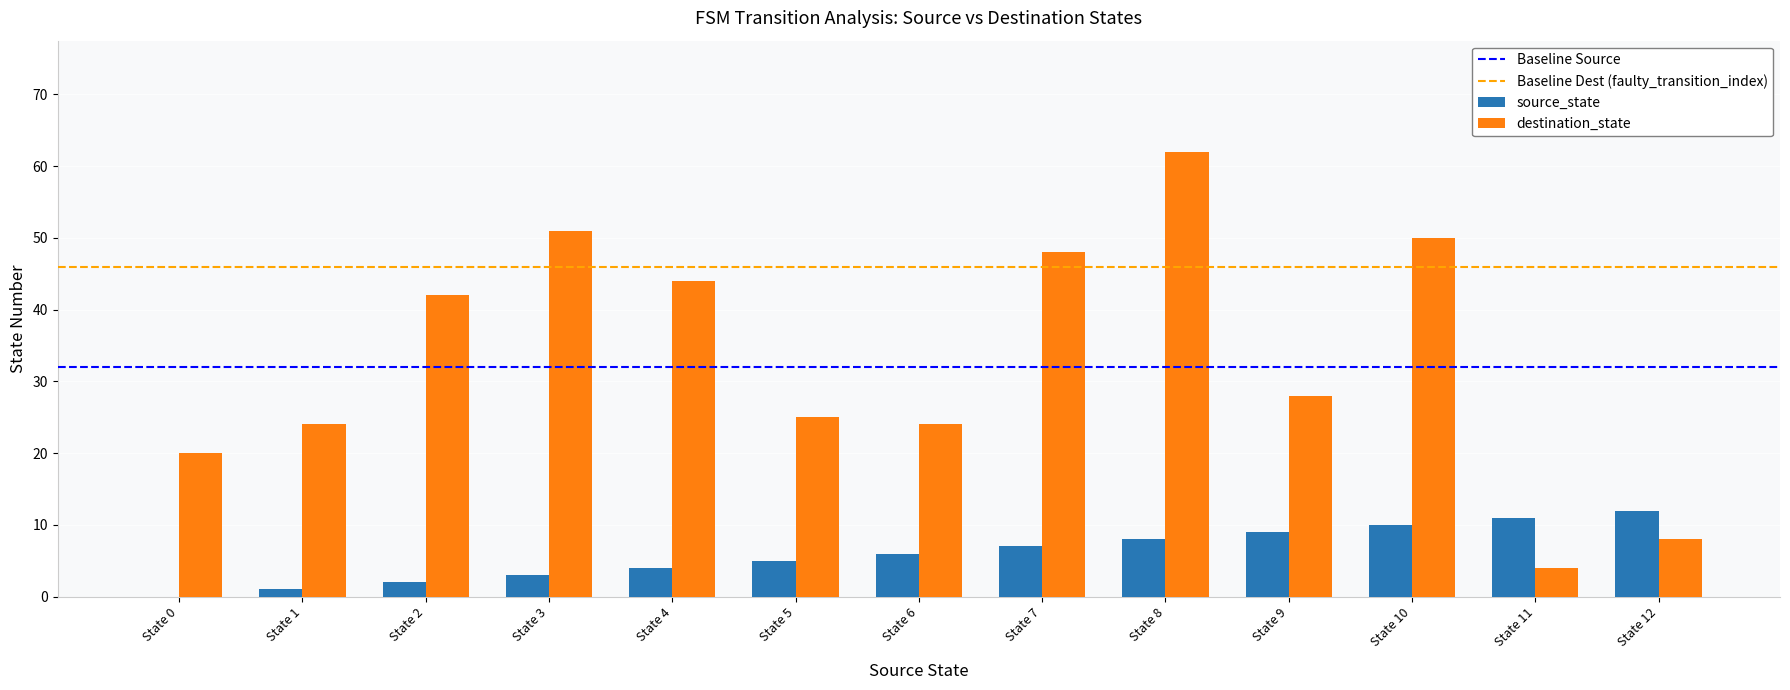

Which series changed the most between State 0 and State 4?

destination_state